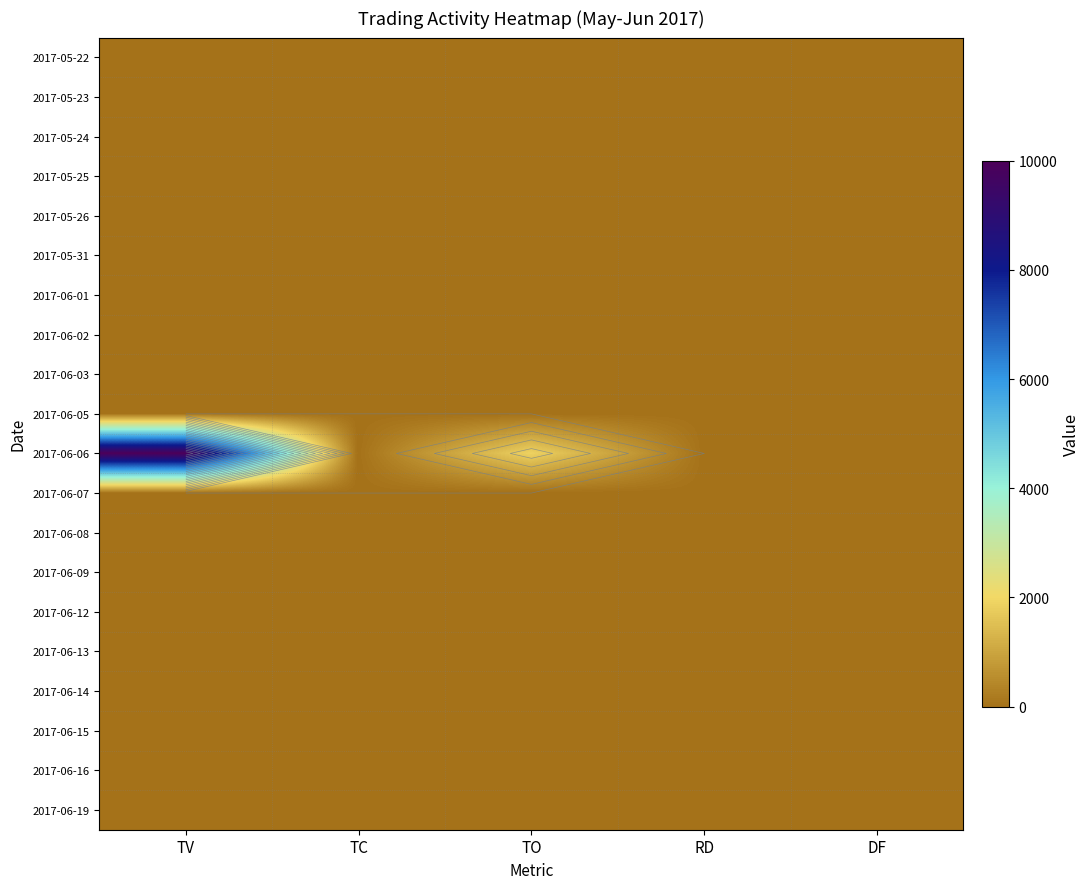

The 2017-06-06 series shows -4600 at DF. True or false?

False